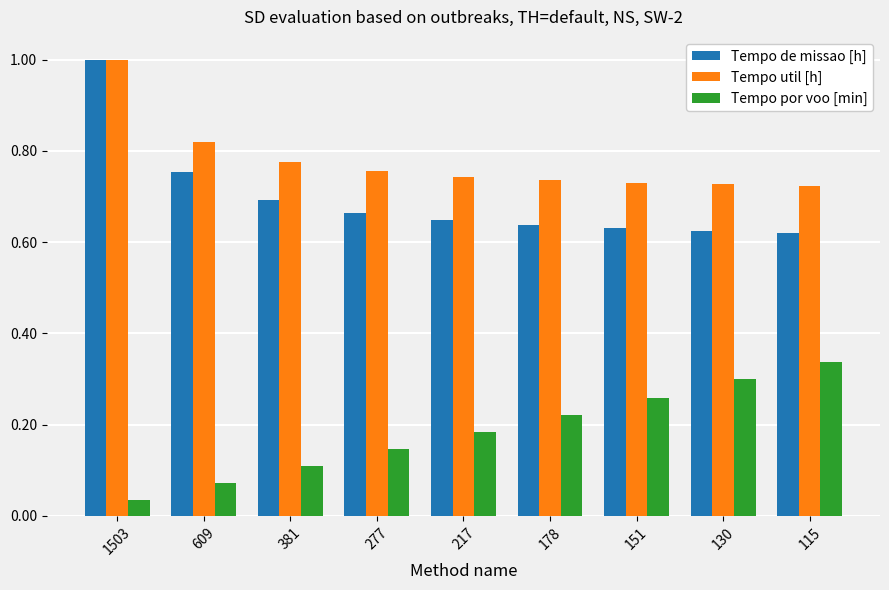

Between 381 and 130, which series saw the biggest shift?

Tempo por voo [min]